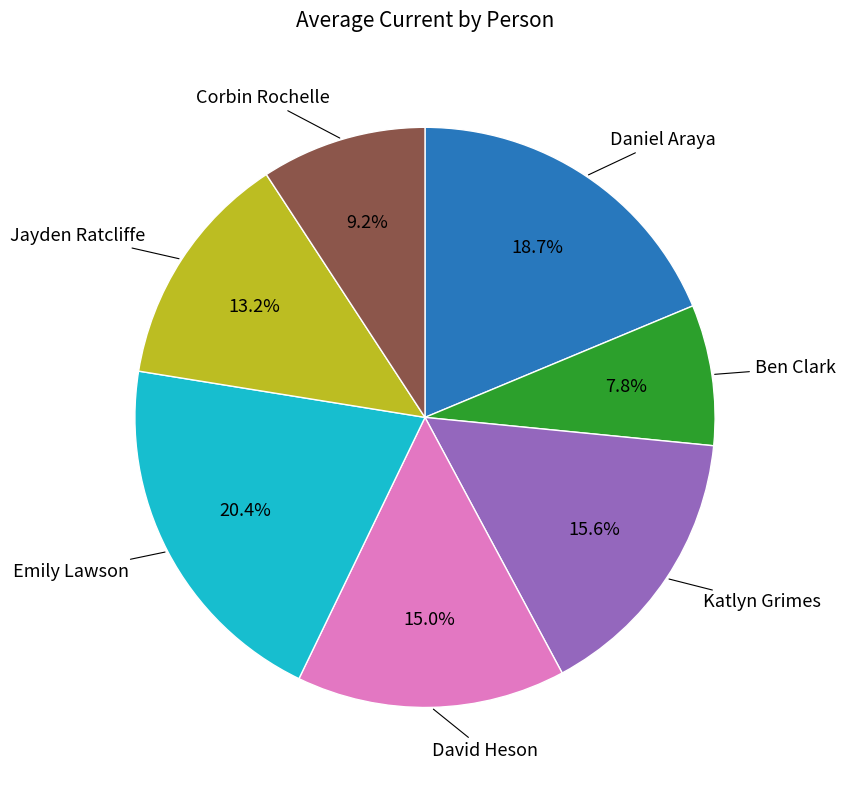

Is there a majority slice in this chart?

No